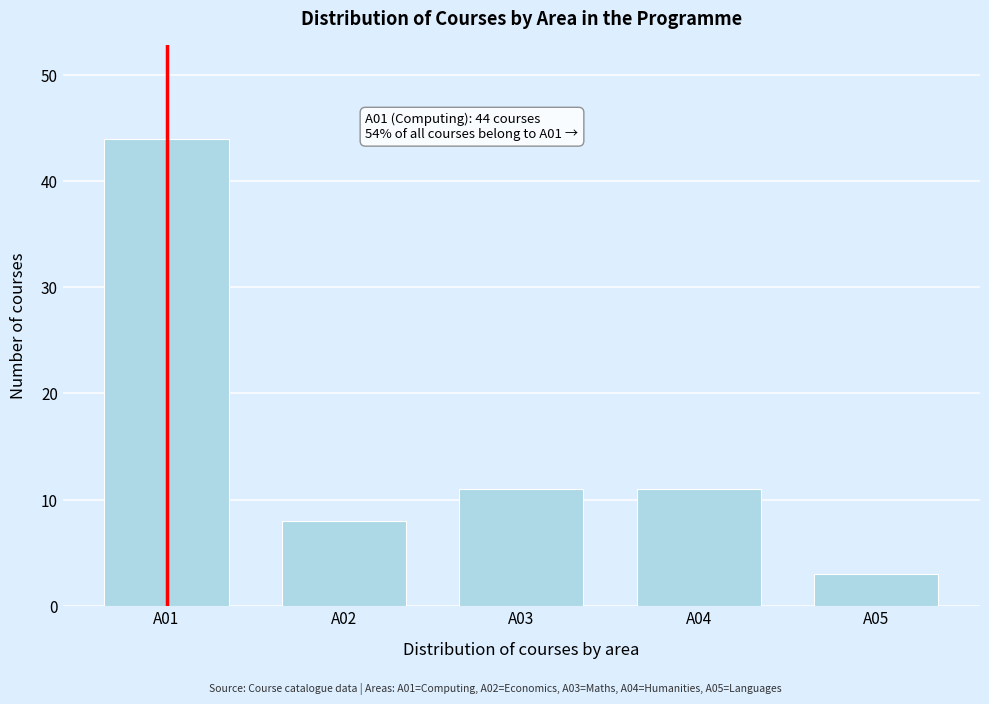

Reading left to right, extract all data points from this chart.

A01=44	A02=8	A03=11	A04=11	A05=3